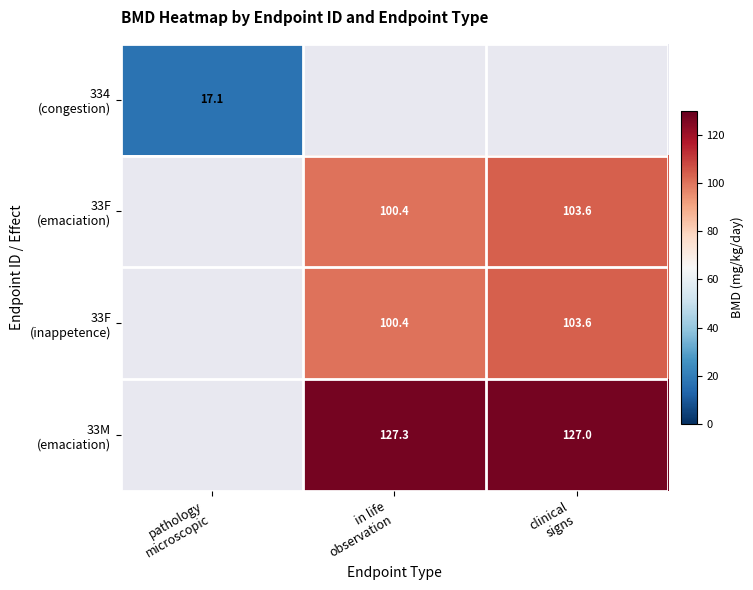

What is the greatest value displayed?

127.3